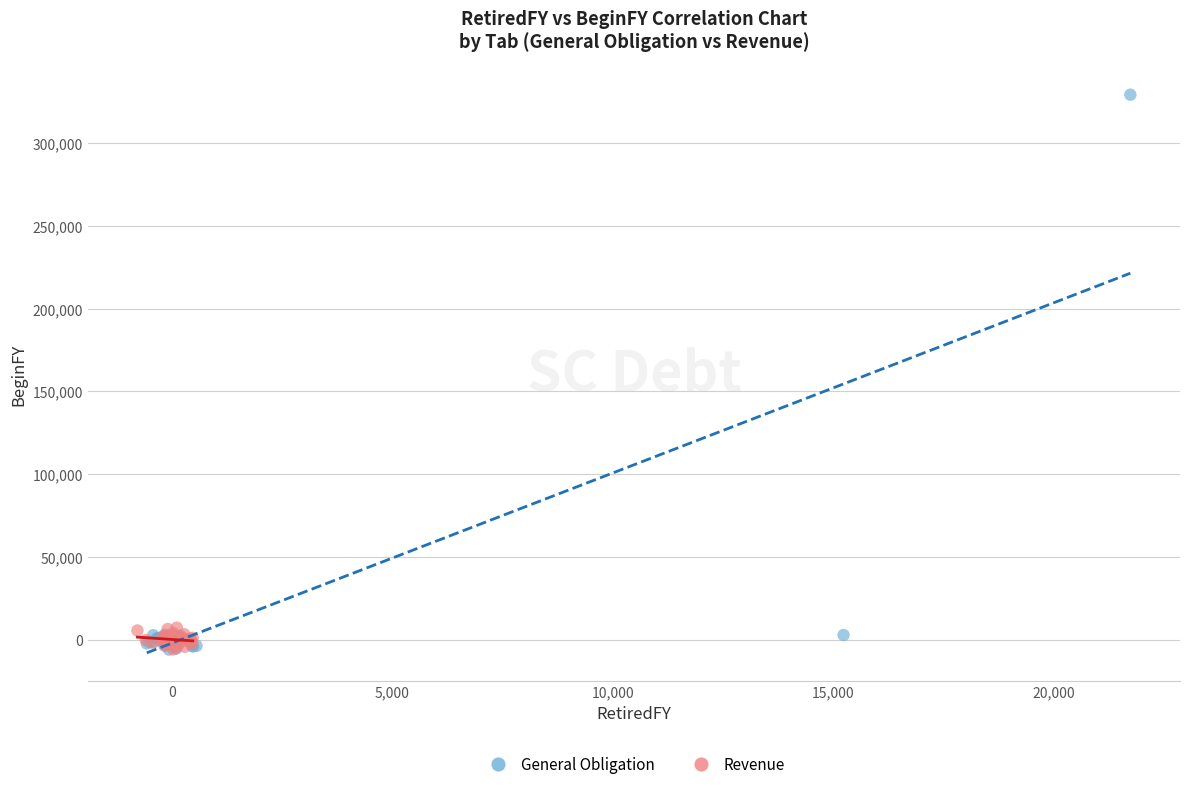

Which series contains the highest Y value?

General Obligation